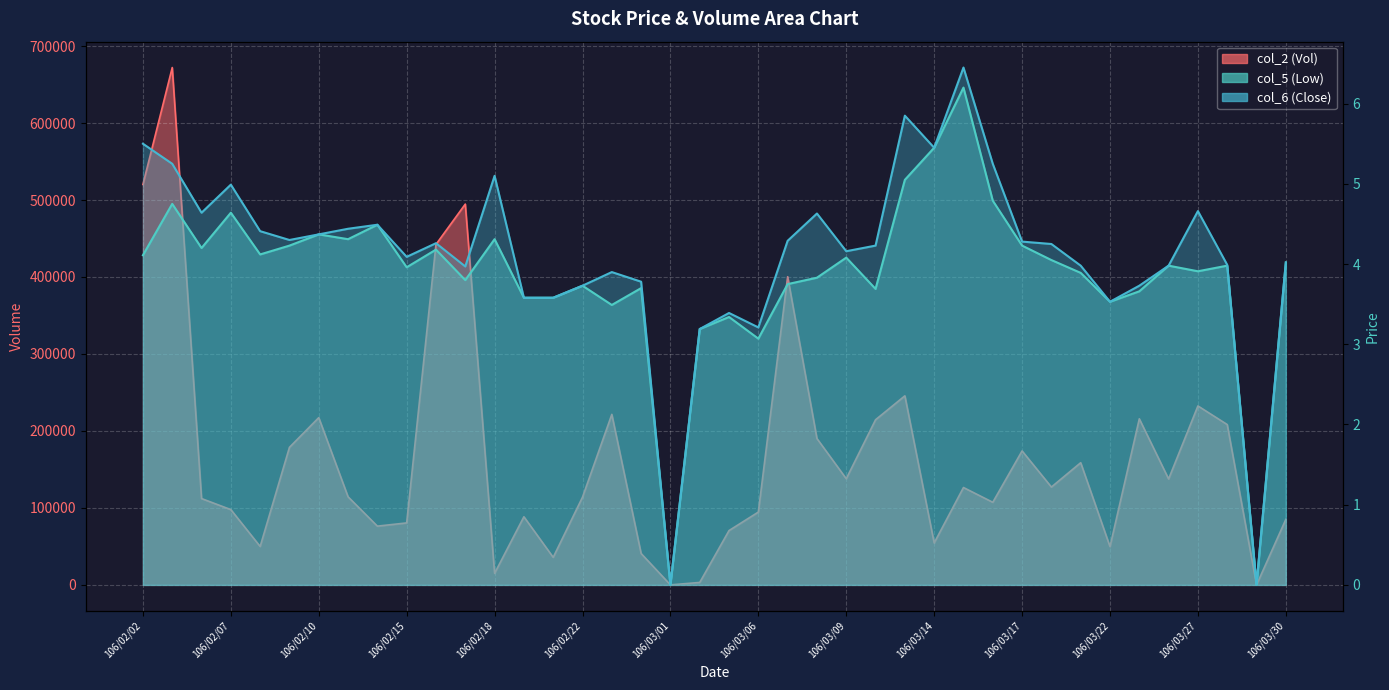

The value of col_5 (Low) at 106/02/22 is 3.7. True or false?

True